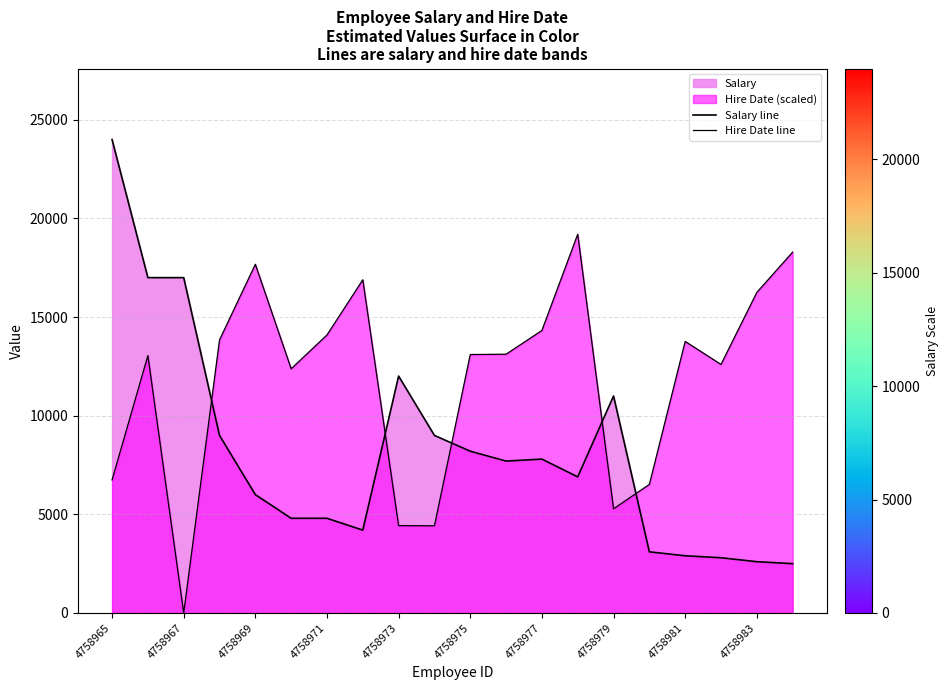

What is the spread (max minus min) of values at 19?

15793.0